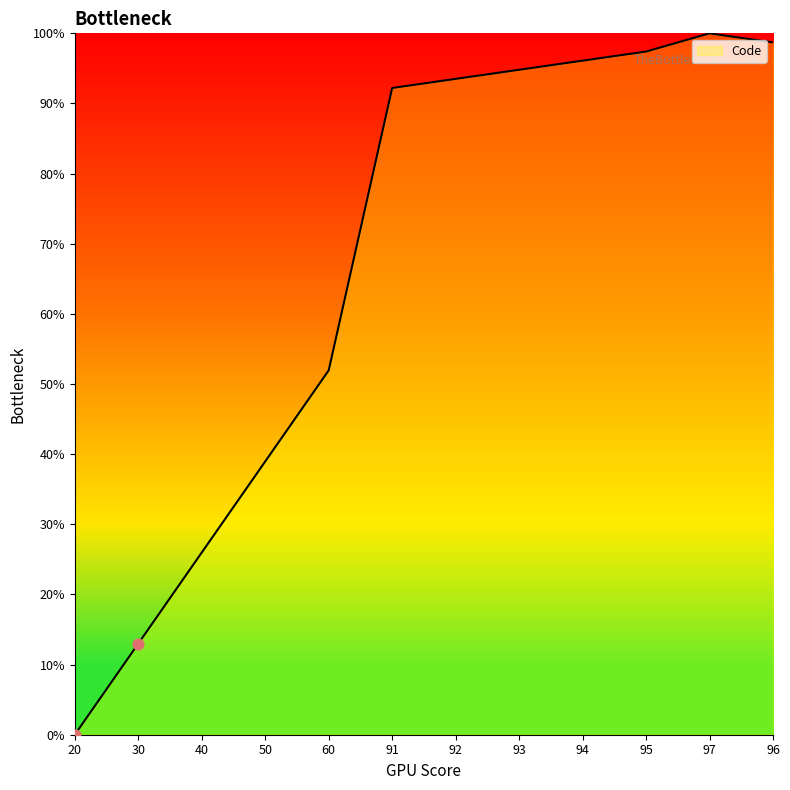

What is the change in value from 94 to 95?

+1.3